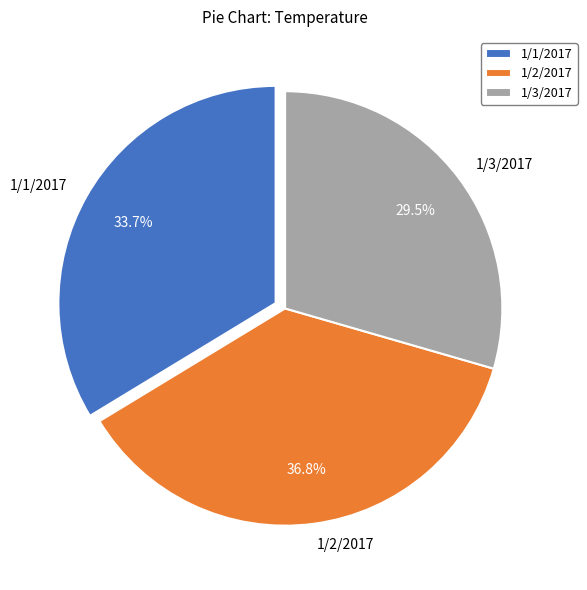

Is there any slice that represents more than half of the pie?

No